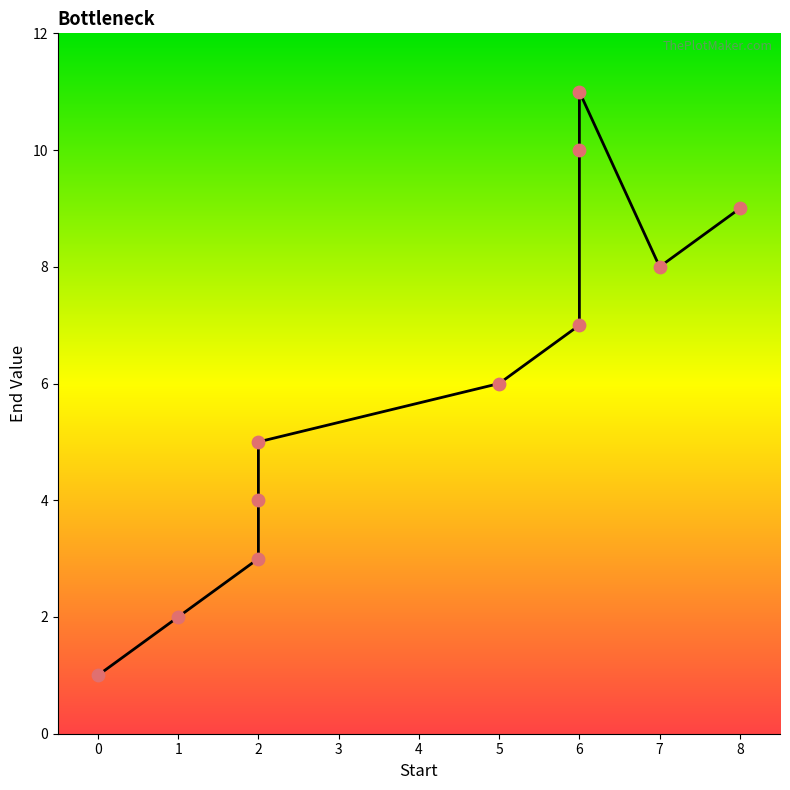

What is the change in value from 5 to 2?

-1